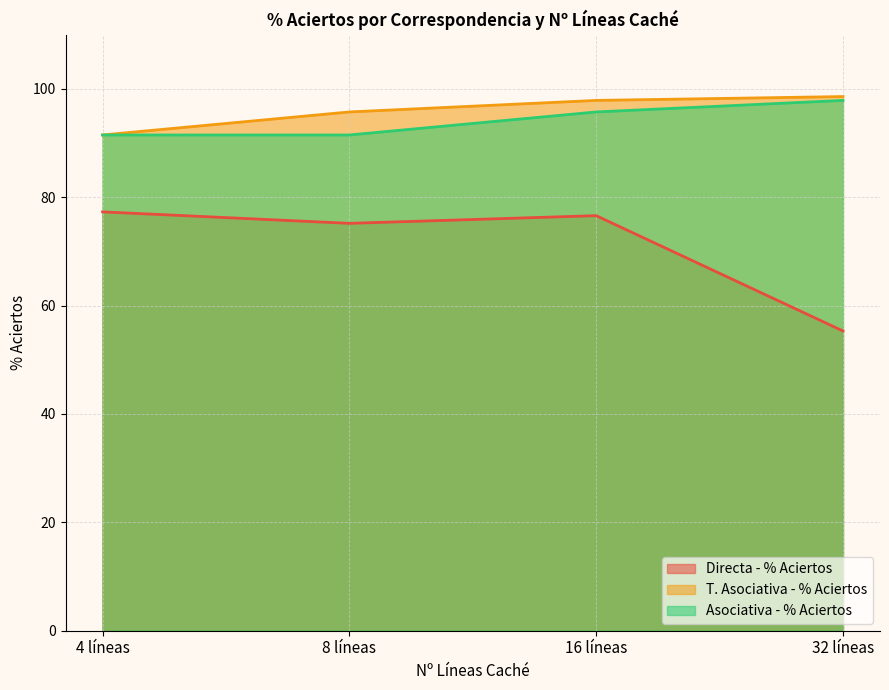

Rank the series by their maximum value, from lowest to highest.

Directa - % Aciertos, Asociativa - % Aciertos, T. Asociativa - % Aciertos